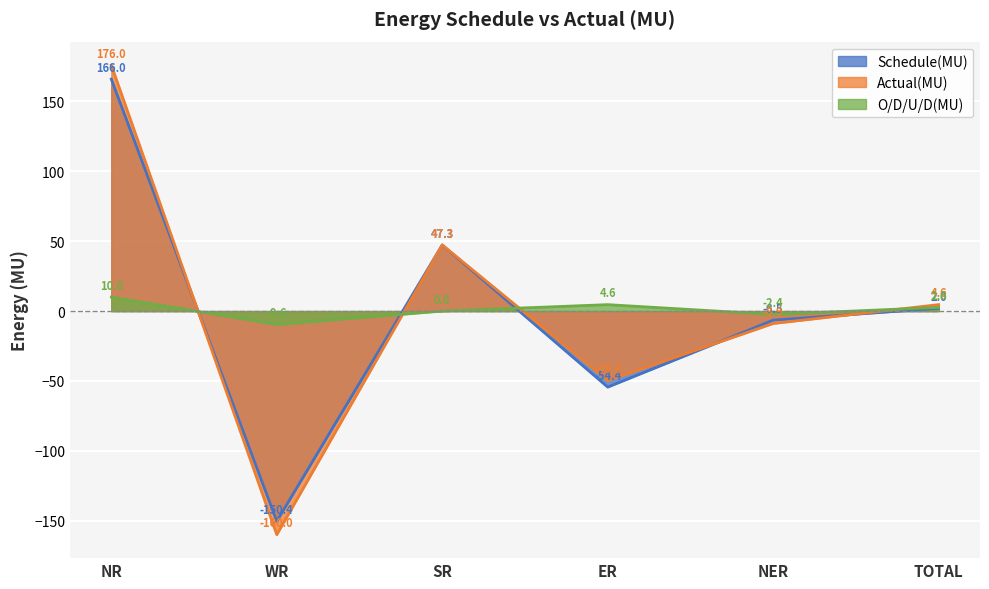

Read the O/D/U/D(MU) value at NER.

-2.4